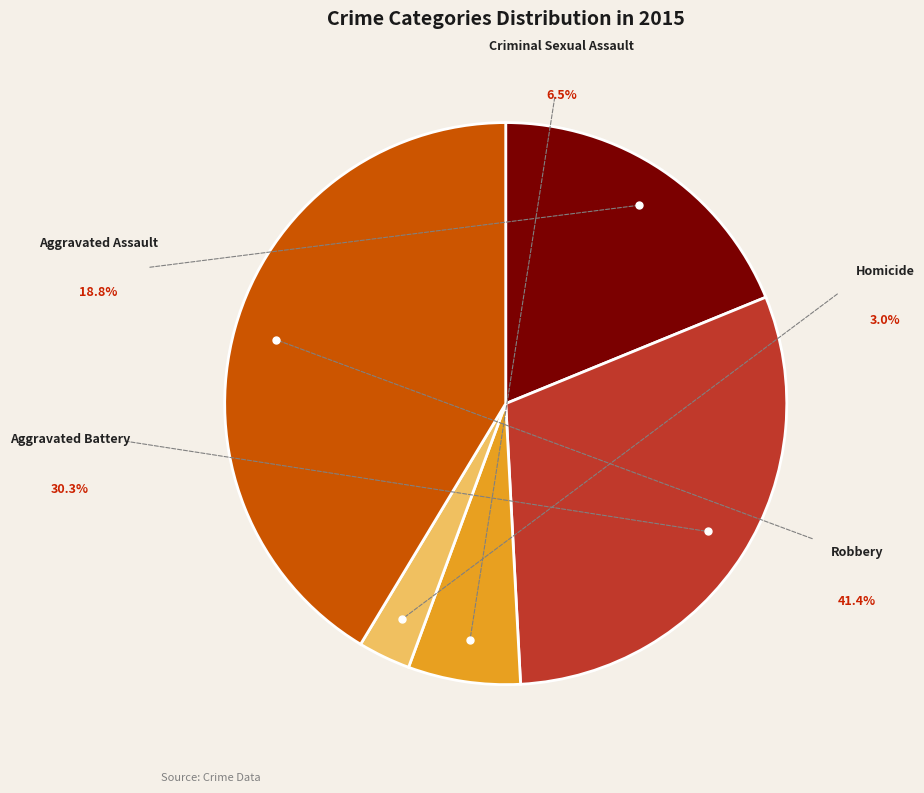

Is Aggravated Battery the majority of the pie?

No